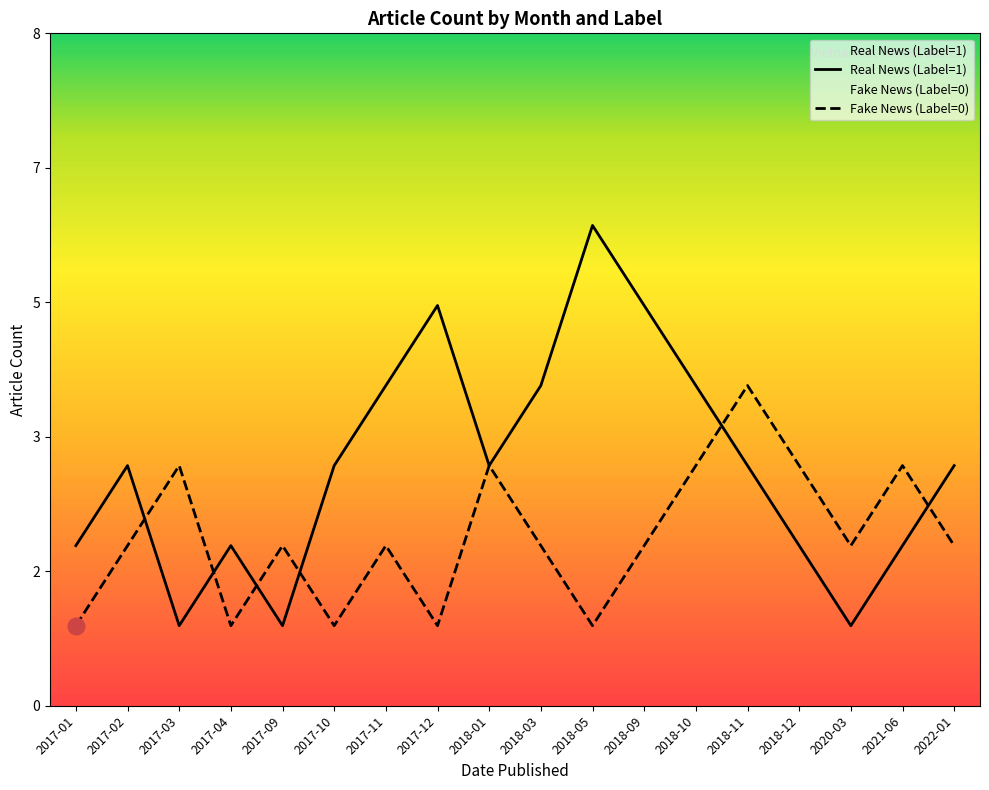

What are all the series names shown in the legend?

Real News (Label=1), Fake News (Label=0)